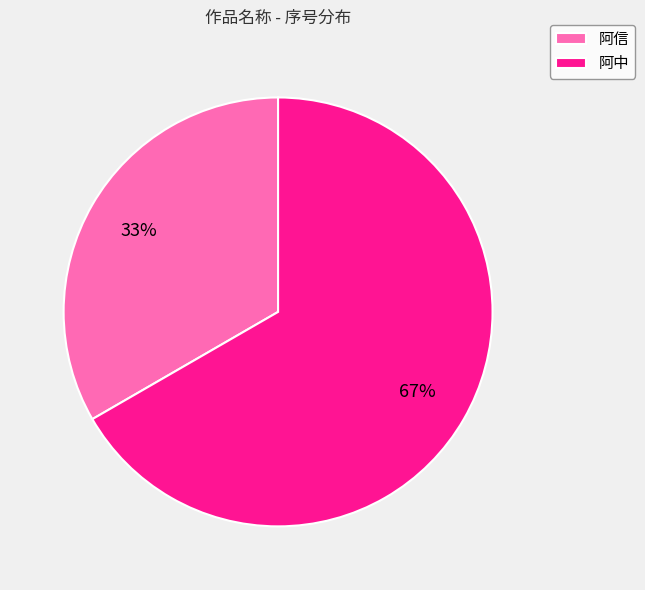

What is the smallest slice in the pie chart?

阿信